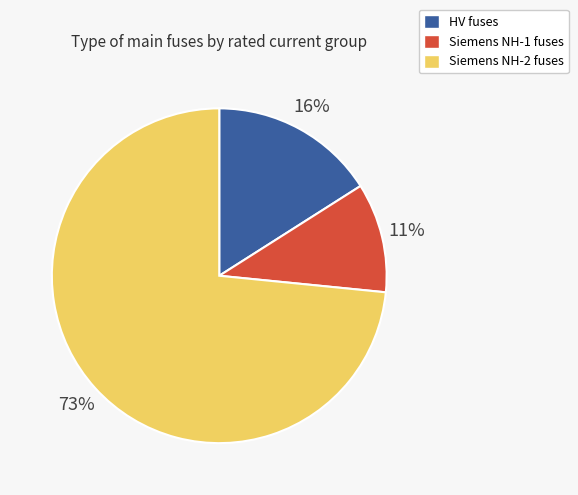

Is there any slice that represents more than half of the pie?

Yes